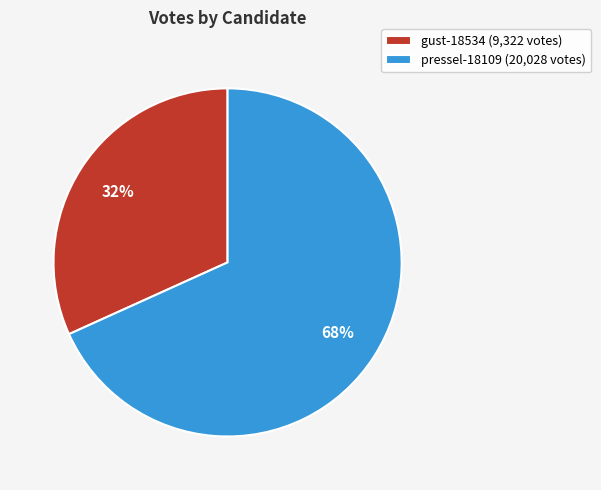

Which has a higher value, pressel-18109 (20,028 votes) or gust-18534 (9,322 votes)?

pressel-18109 (20,028 votes)